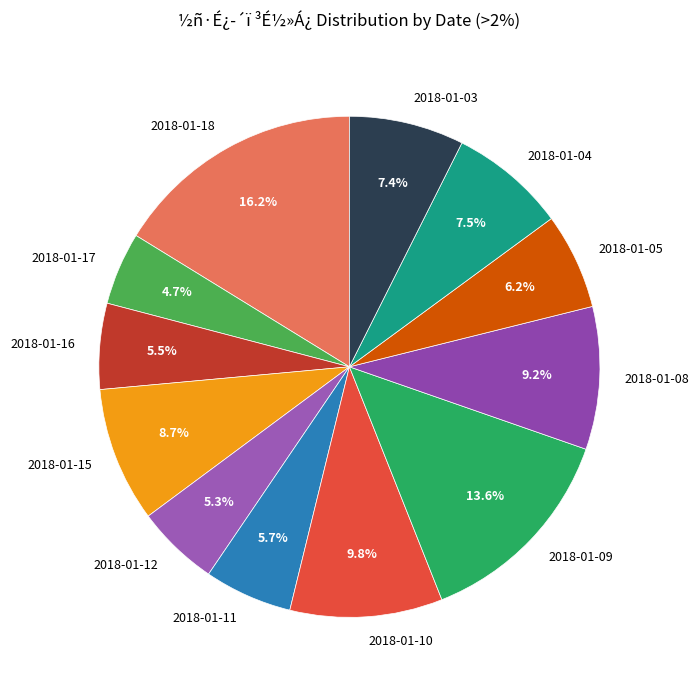

To the nearest percent, what portion does 2018-01-03 represent?

7%